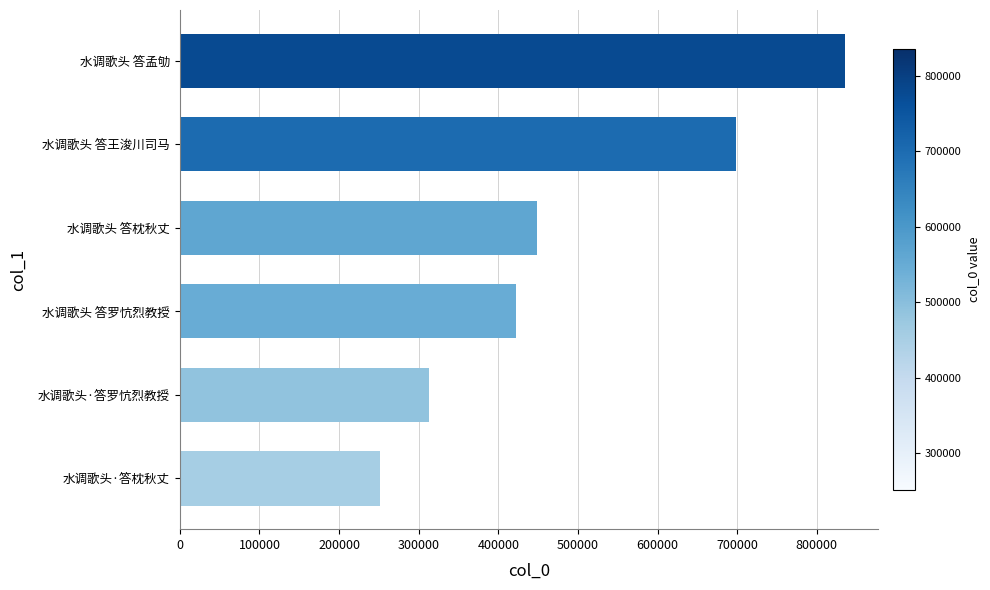

List the labels in order of value, smallest first.

水调歌头·答枕秋丈, 水调歌头·答罗忼烈教授, 水调歌头 答罗忼烈教授, 水调歌头 答枕秋丈, 水调歌头 答王浚川司马, 水调歌头 答孟劬